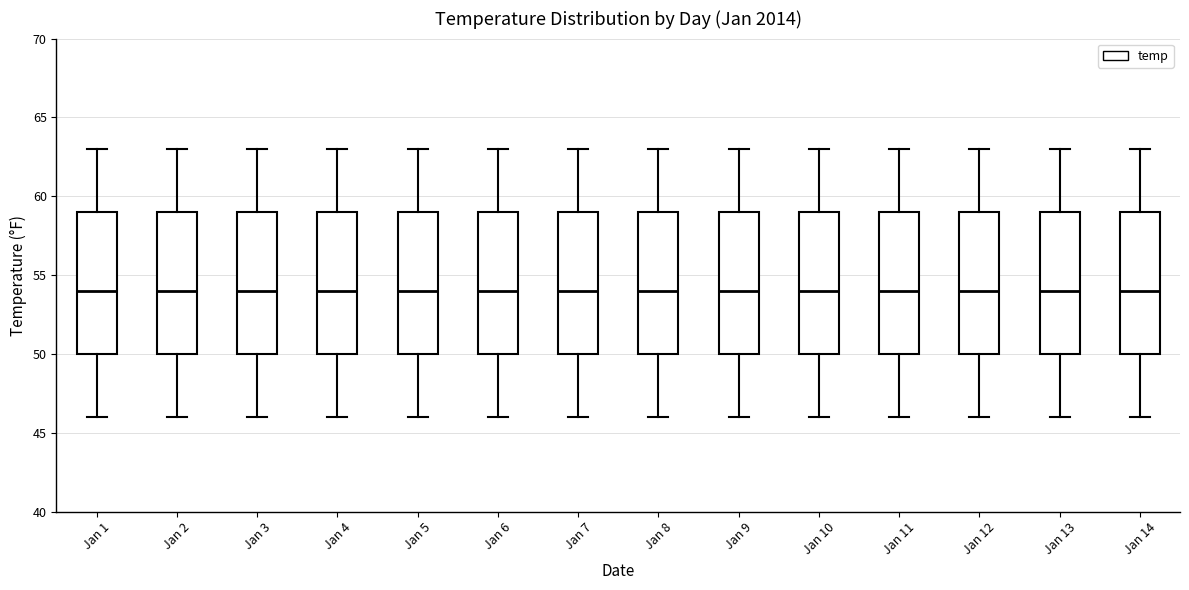

Where is the upper edge of the box for Jan 9 on the y-axis? The values are not printed on the chart, so give them approximately, as read against the axis.

59